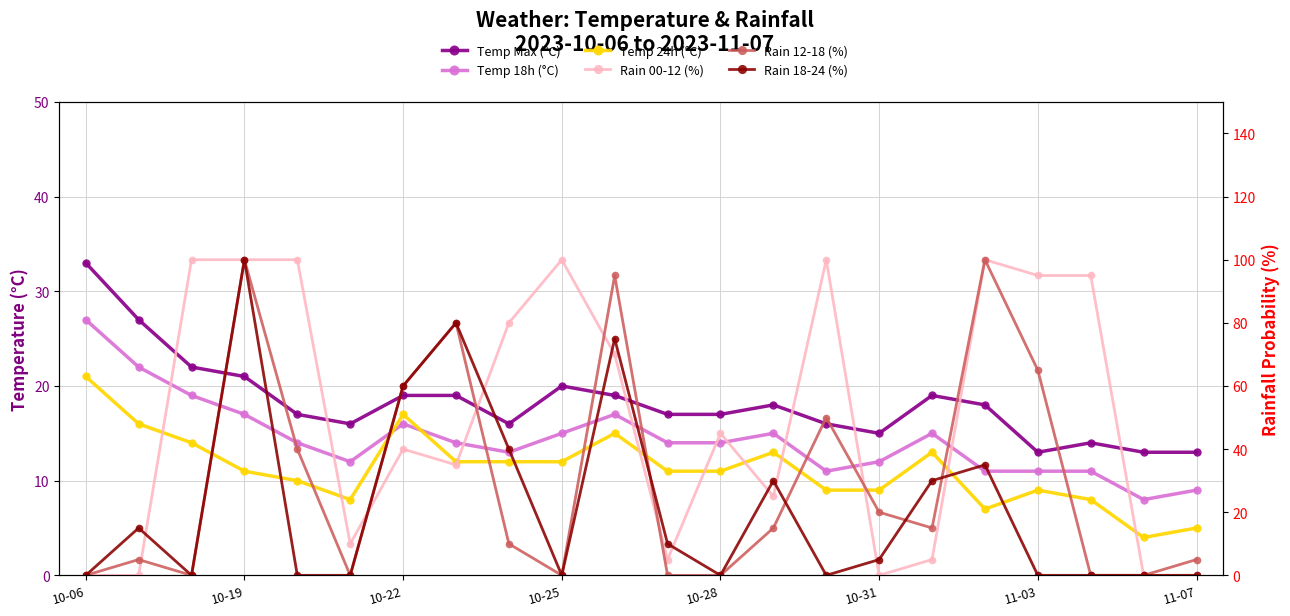

How many lines are shown in the chart?

6